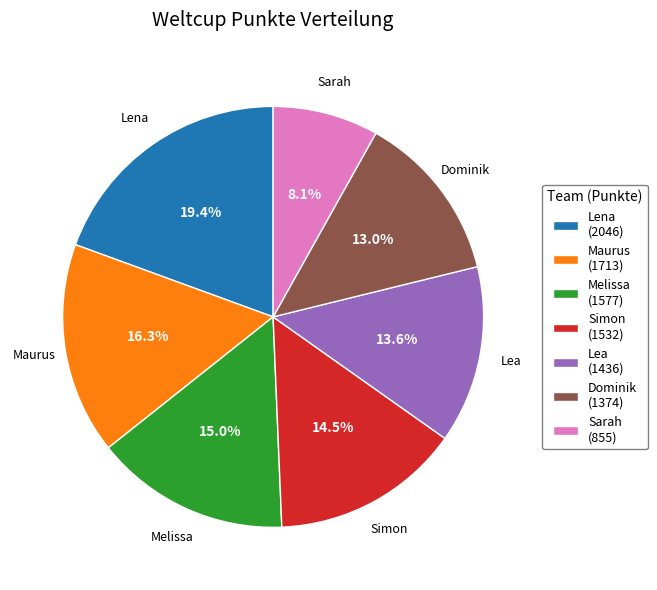

Count the number of slices in the pie.

7